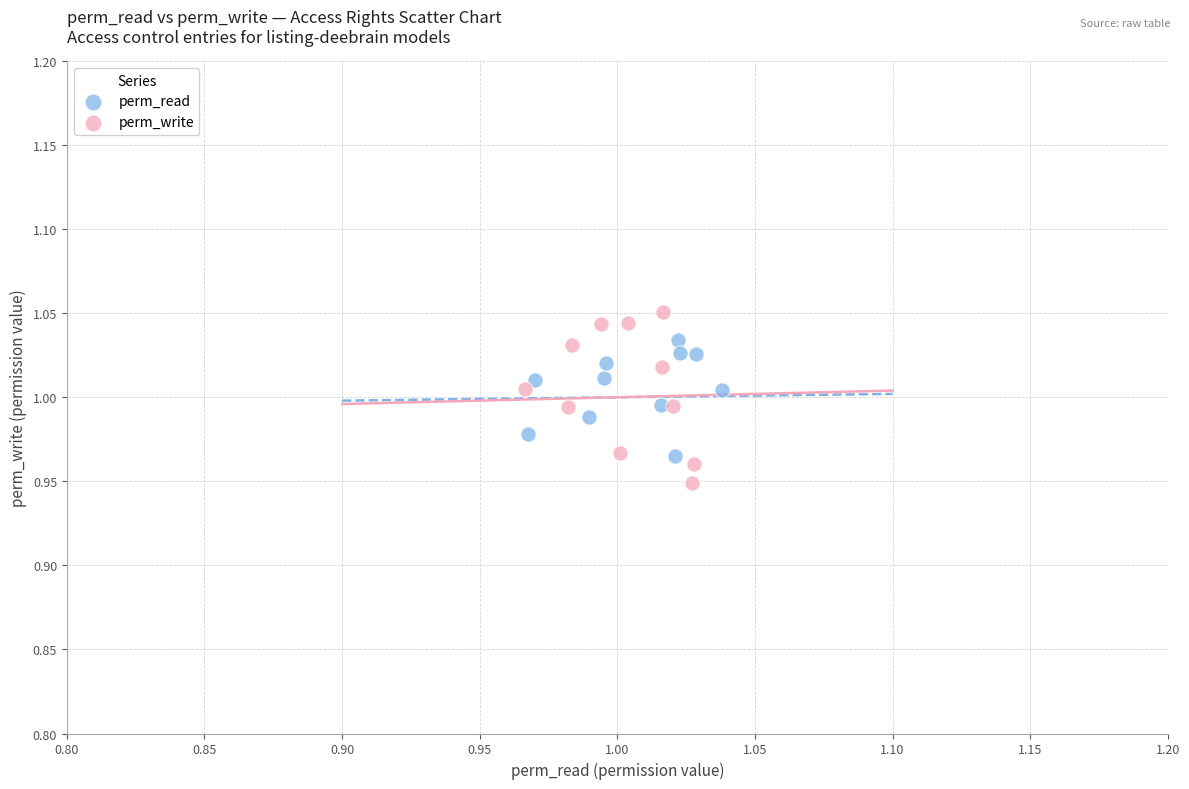

Which series has the widest spread of Y values?

perm_write